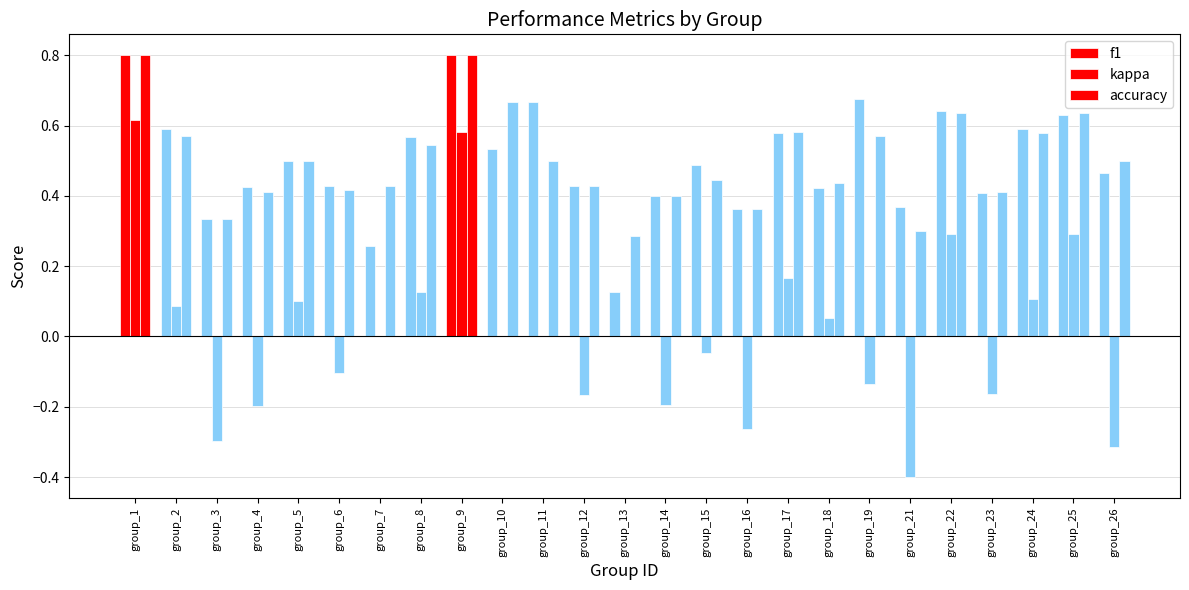

At which category does the chart reach its minimum across all series?

group_21